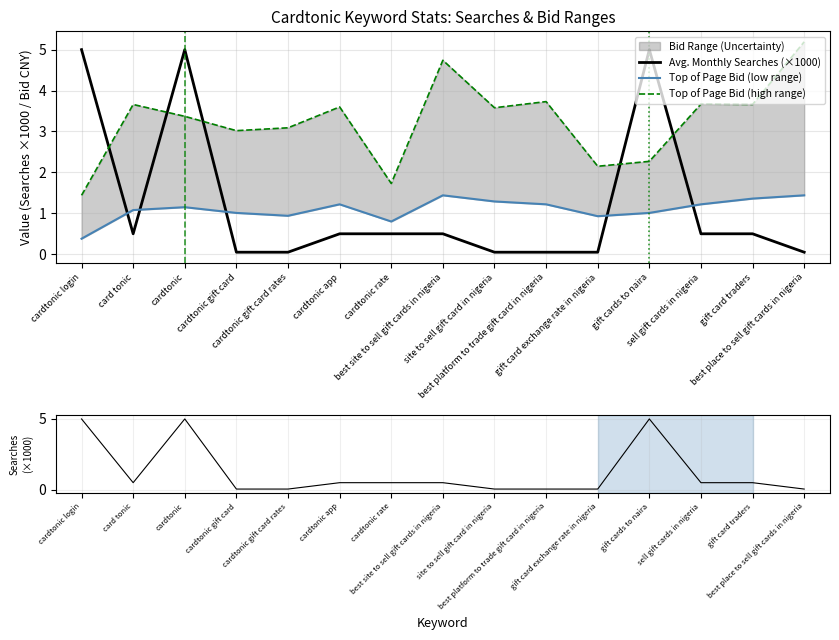

Reading left to right, transcribe all the data shown in this chart.

Avg. Monthly Searches (×1000): cardtonic login=5.0	card tonic=0.5	cardtonic=5.0	cardtonic gift card=0.1	cardtonic gift card rates=0.1	cardtonic app=0.5	cardtonic rate=0.5	best site to sell gift cards in nigeria=0.5	site to sell gift card in nigeria=0.1	best platform to trade gift card in nigeria=0.1	gift card exchange rate in nigeria=0.1	gift cards to naira=5.0	sell gift cards in nigeria=0.5	gift card traders=0.5	best place to sell gift cards in nigeria=0.1
Top of Page Bid (low range): cardtonic login=0.4	card tonic=1.1	cardtonic=1.1	cardtonic gift card=1.0	cardtonic gift card rates=0.9	cardtonic app=1.2	cardtonic rate=0.8	best site to sell gift cards in nigeria=1.4	site to sell gift card in nigeria=1.3	best platform to trade gift card in nigeria=1.2	gift card exchange rate in nigeria=0.9	gift cards to naira=1.0	sell gift cards in nigeria=1.2	gift card traders=1.4	best place to sell gift cards in nigeria=1.4
Top of Page Bid (high range): cardtonic login=1.4	card tonic=3.7	cardtonic=3.4	cardtonic gift card=3.0	cardtonic gift card rates=3.1	cardtonic app=3.6	cardtonic rate=1.7	best site to sell gift cards in nigeria=4.7	site to sell gift card in nigeria=3.6	best platform to trade gift card in nigeria=3.7	gift card exchange rate in nigeria=2.1	gift cards to naira=2.3	sell gift cards in nigeria=3.7	gift card traders=3.7	best place to sell gift cards in nigeria=5.2